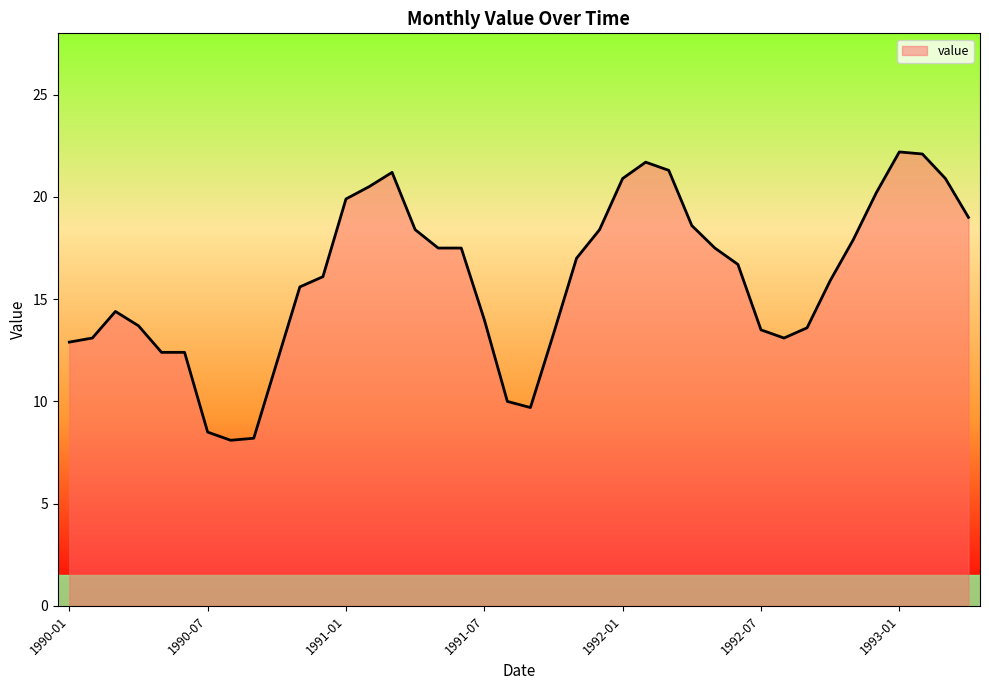

What is the minimum value shown in the chart?

8.1